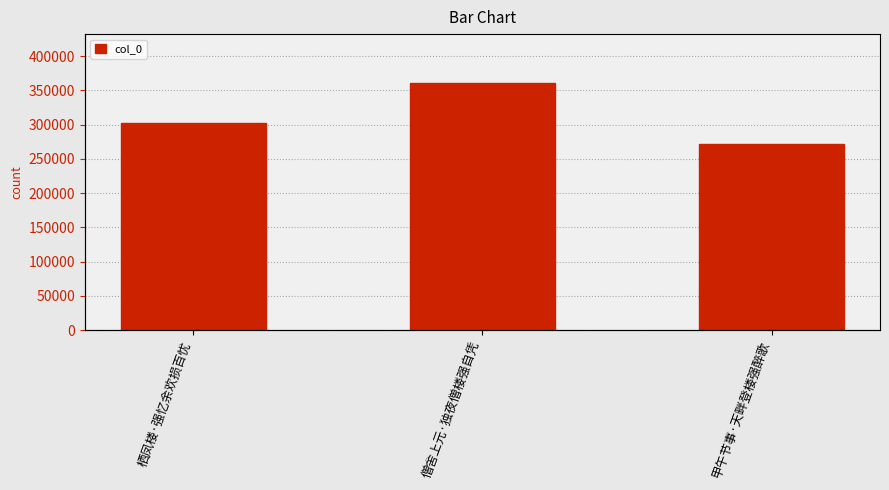

How many bars are there in total?

3